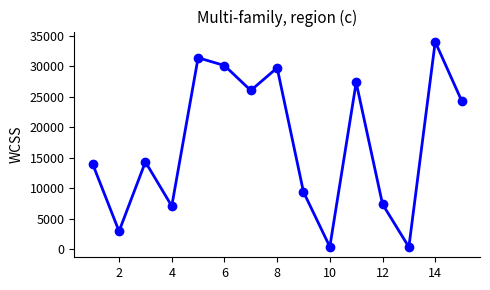

What is the average value?

17247